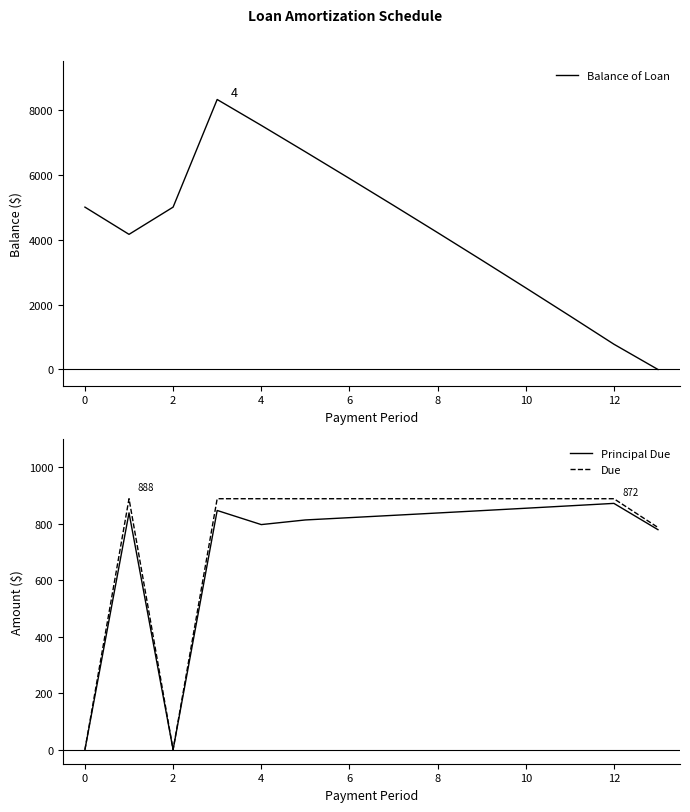

Is it true that Principal Due equals 568.3 at 0?

False